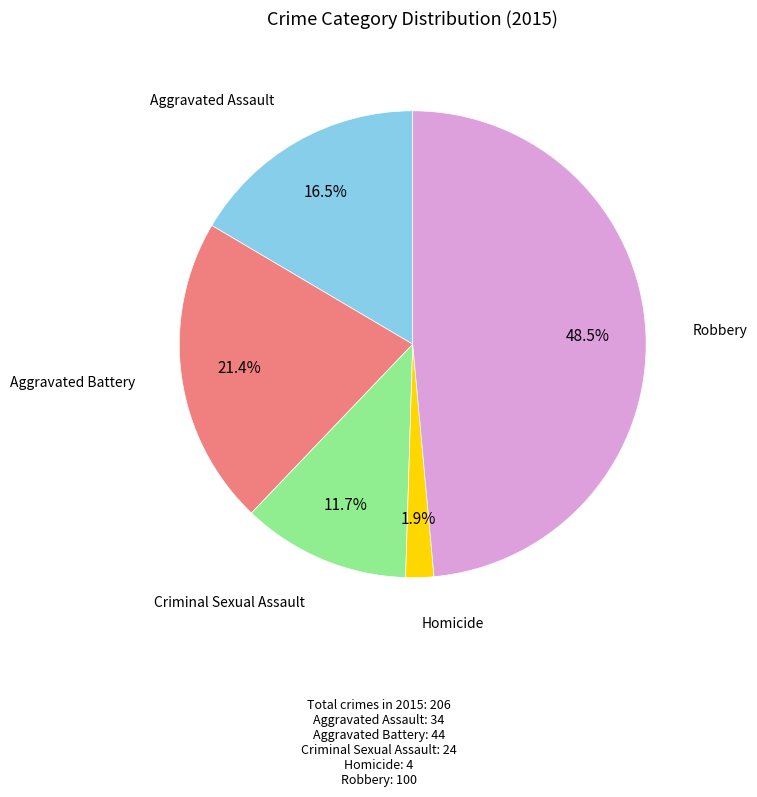

Is there any slice that represents more than half of the pie?

No